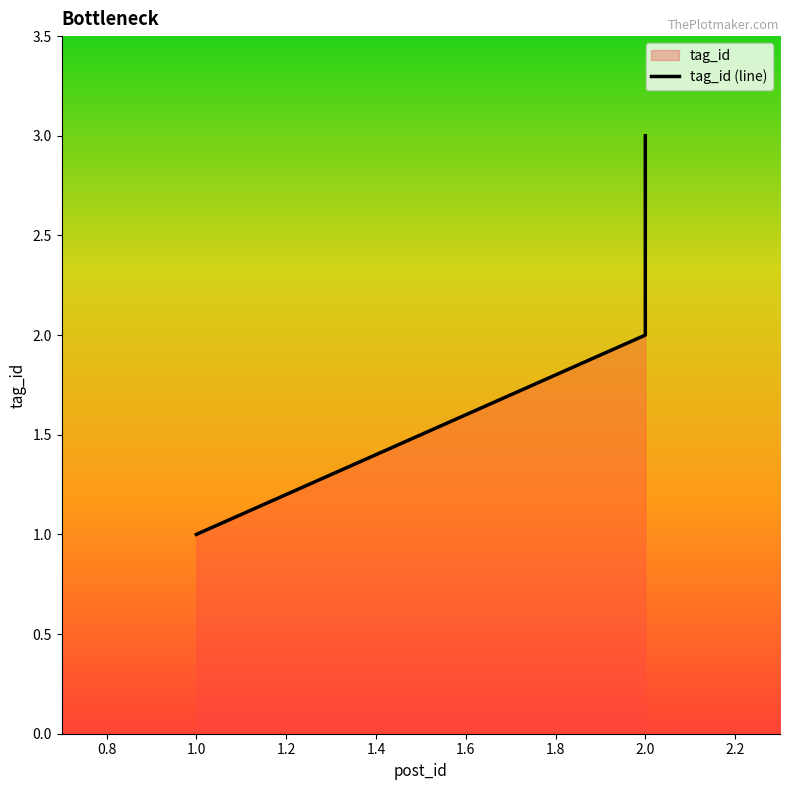

Between 0.8 and 1.0, which is larger?

1.0